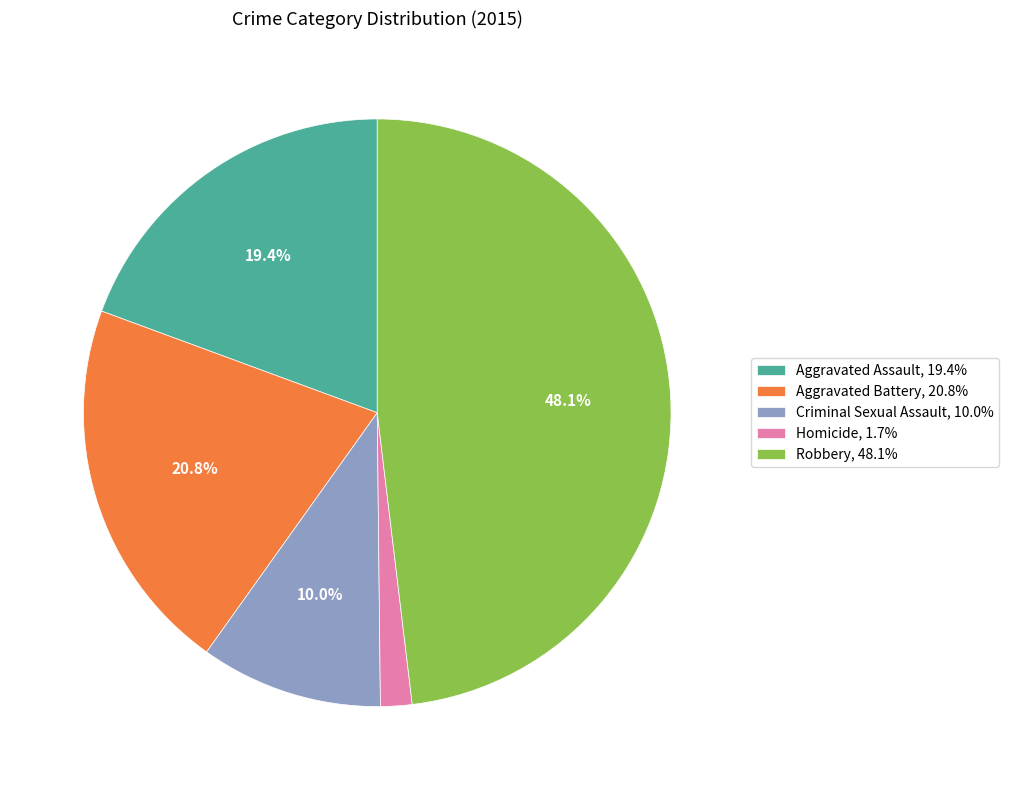

Is there a majority slice in this chart?

No